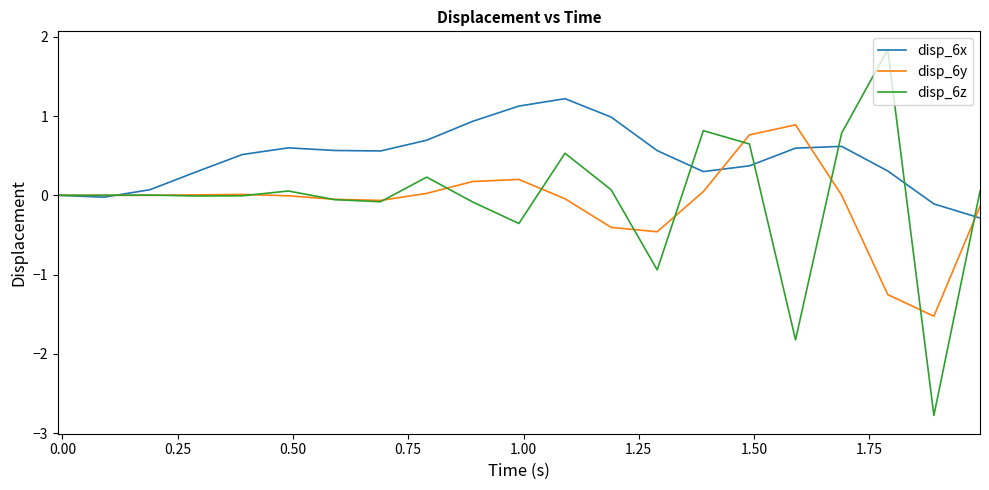

Which series has the largest range (max minus min)?

disp_6z